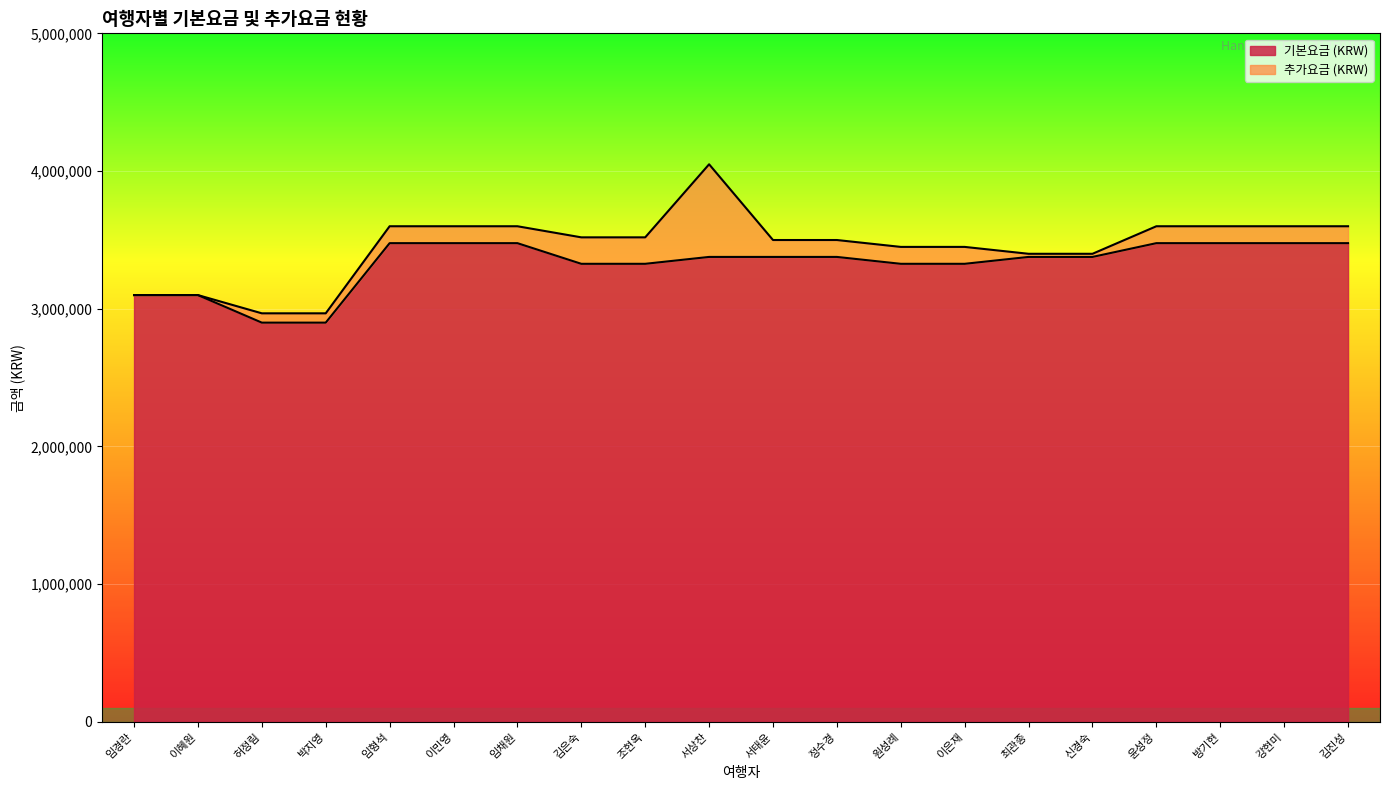

What is the difference between the second highest and minimum values?

577200